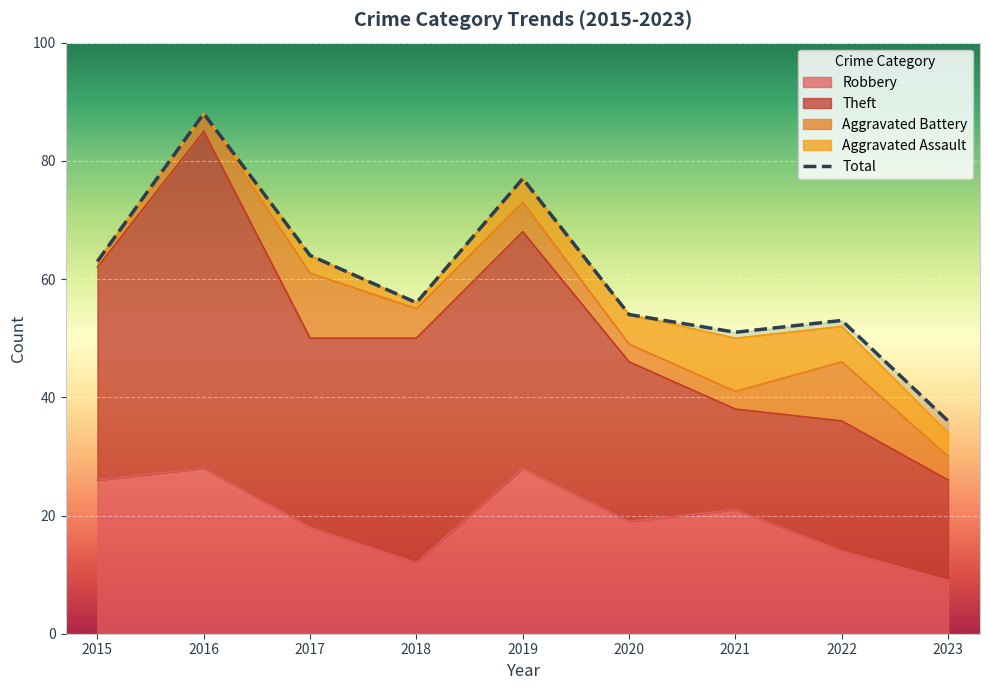

Reading left to right, extract all data points from this chart.

63	88	64	56	77	54	51	53	36